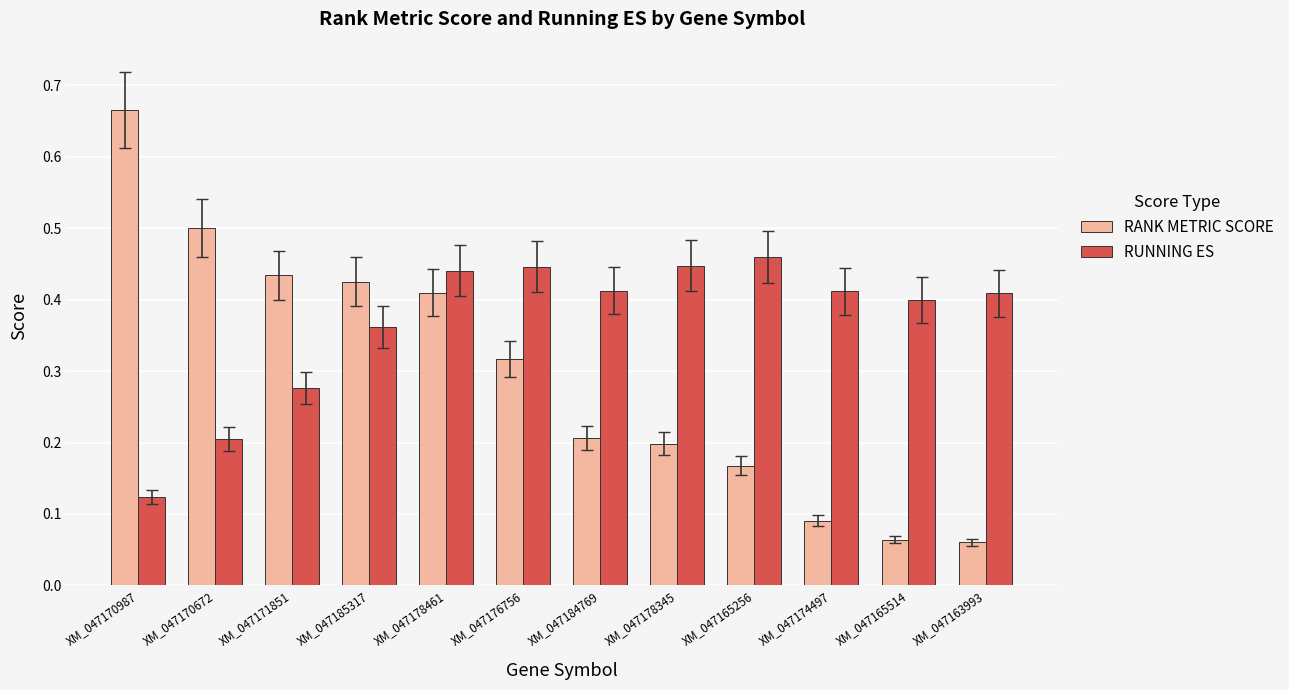

Which label corresponds to the largest value in the chart?

XM_047170987